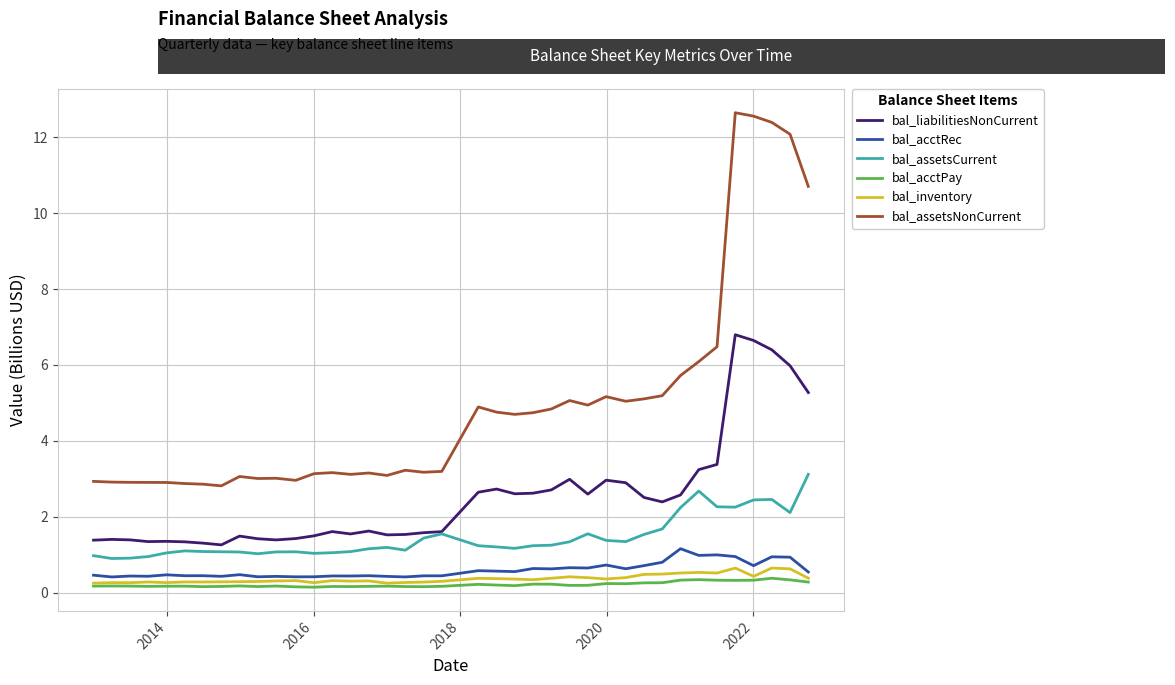

True or false: bal_liabilitiesNonCurrent and bal_acctPay cross at least once.

False